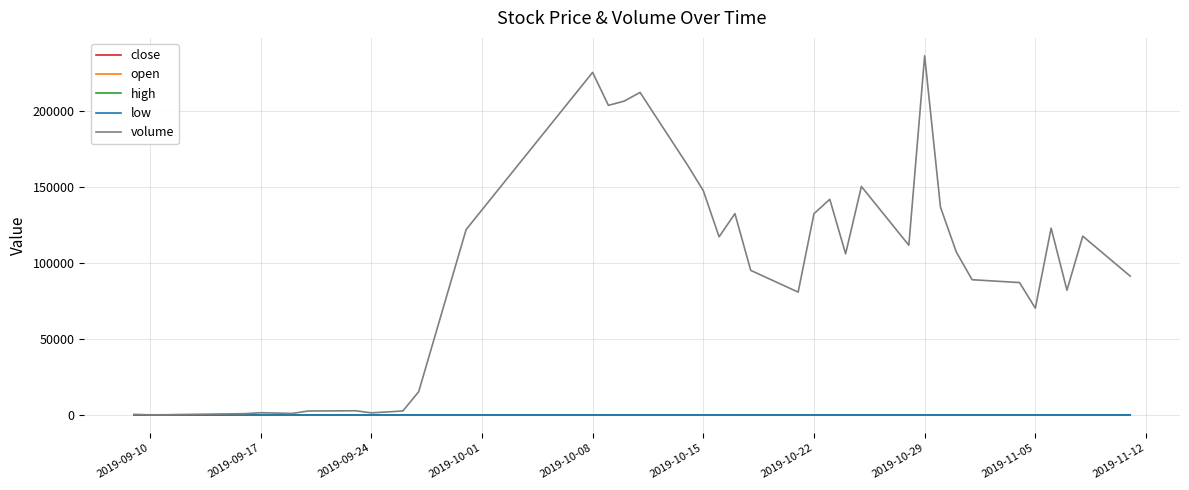

Which series has the largest total across all categories?

volume